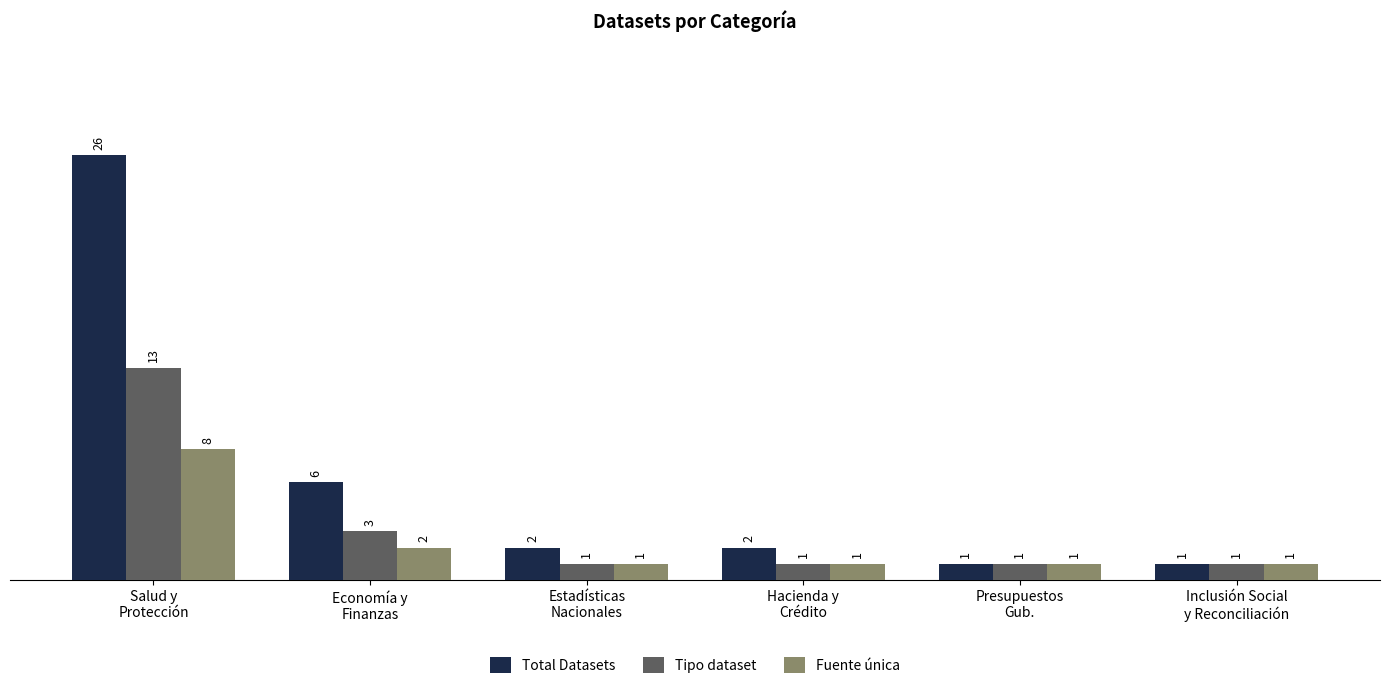

What value does the Total Datasets series have at Estadísticas
Nacionales?

2